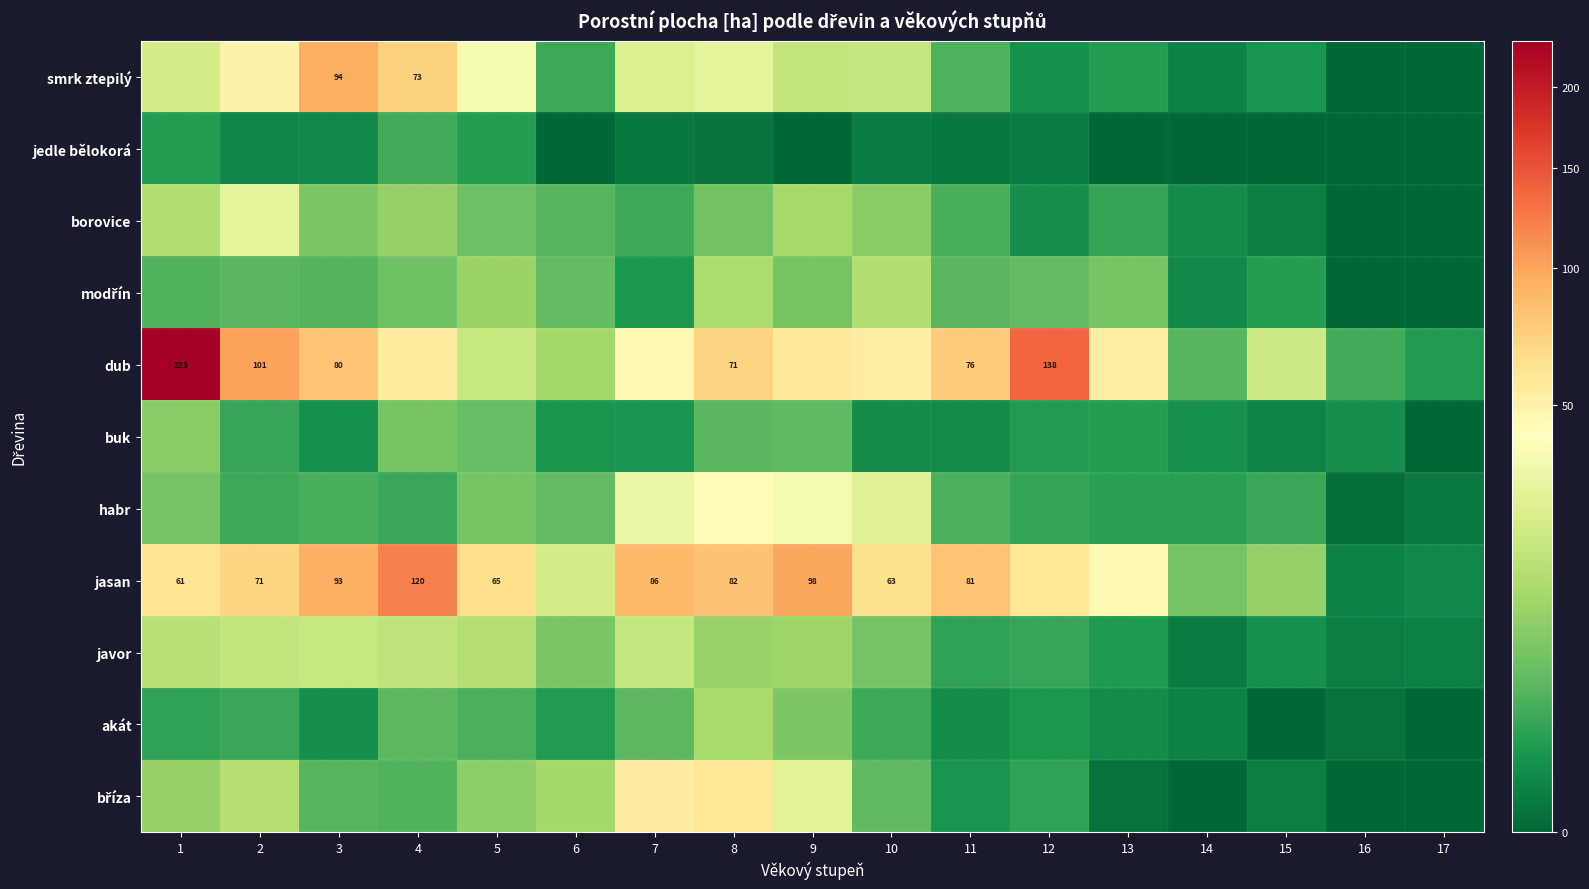

Which series has the largest total across all categories?

dub